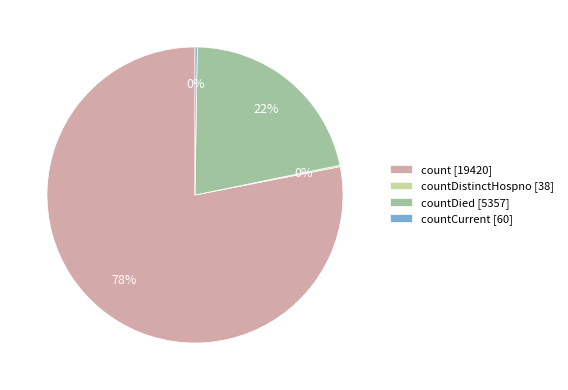

Is it true that countDied [5357] is 22% of the pie?

True